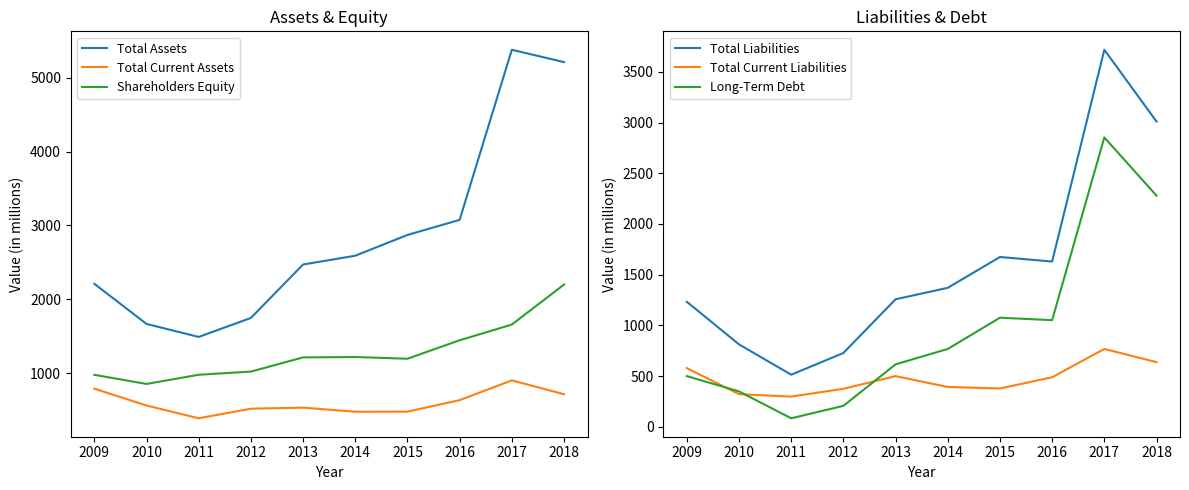

Is the value of Shareholders Equity at 2018 greater than the value of Total Current Liabilities at 2015?

Yes